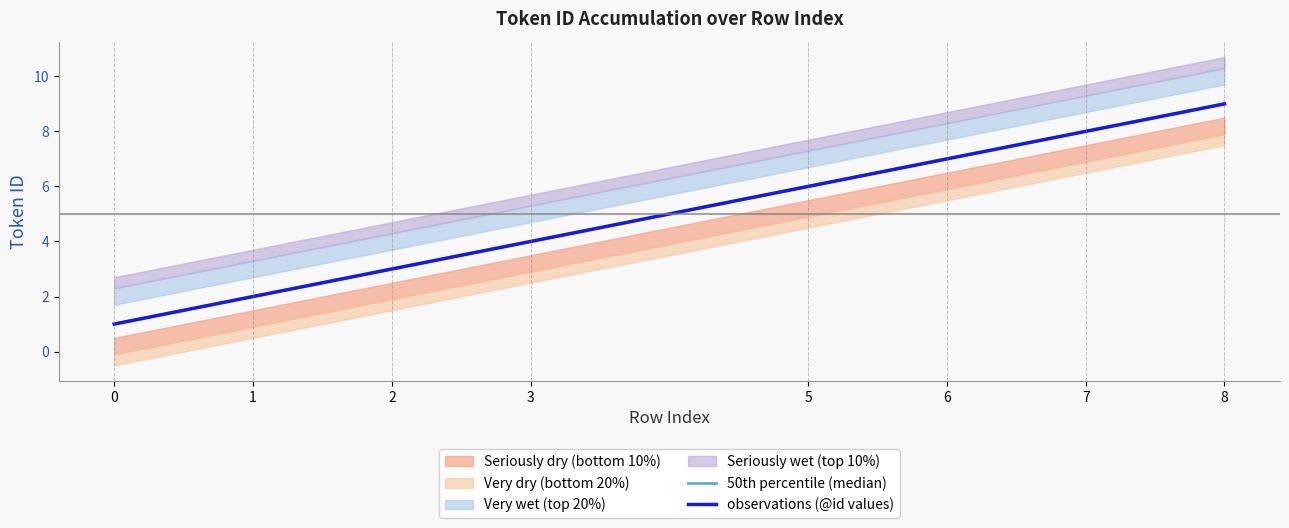

True or false: 50th percentile (median) has more than 1 interior local peaks.

False